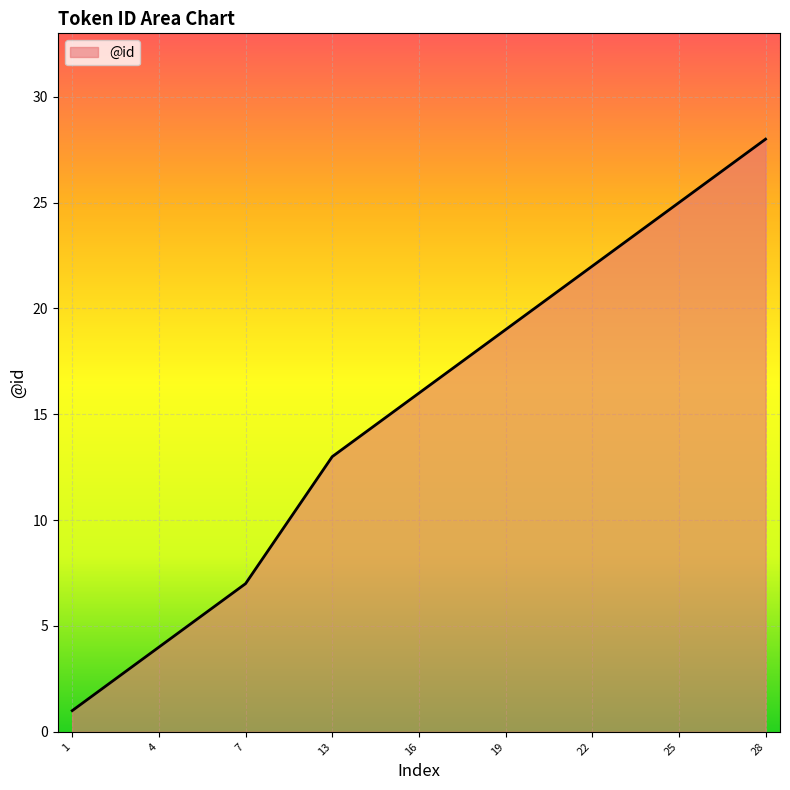

What is the difference between the maximum and minimum values?

27